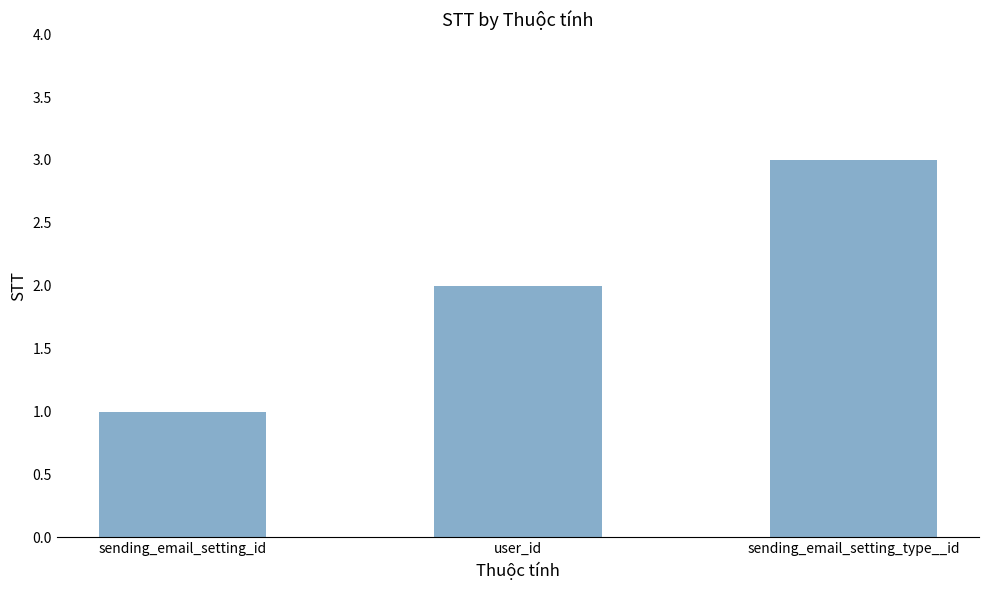

What is the ratio of the value at user_id to the value at sending_email_setting_id?

2.0